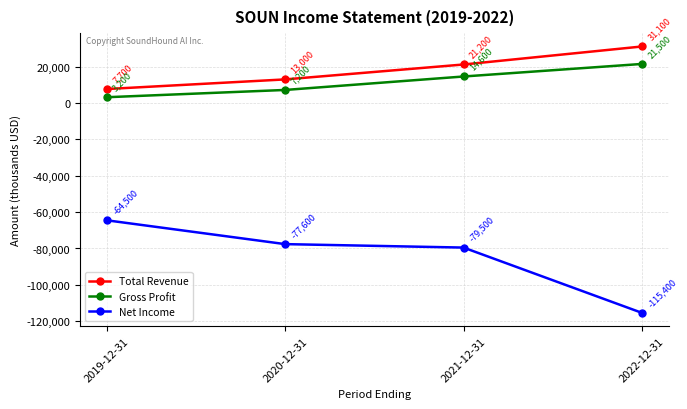

True or false: Total Revenue has more than 0 points higher than both neighbors.

False